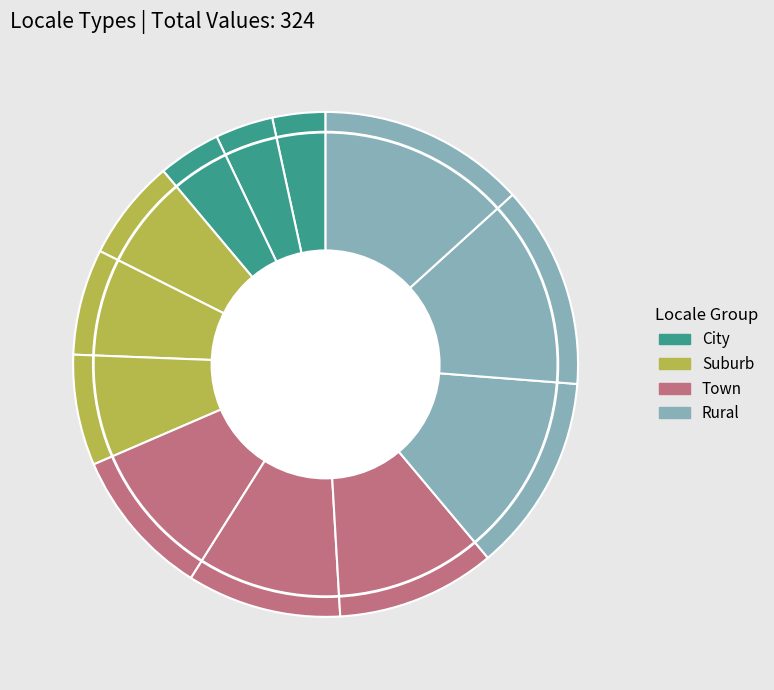

To the nearest percent, what is the difference between the largest and smallest slice percentages?

10%